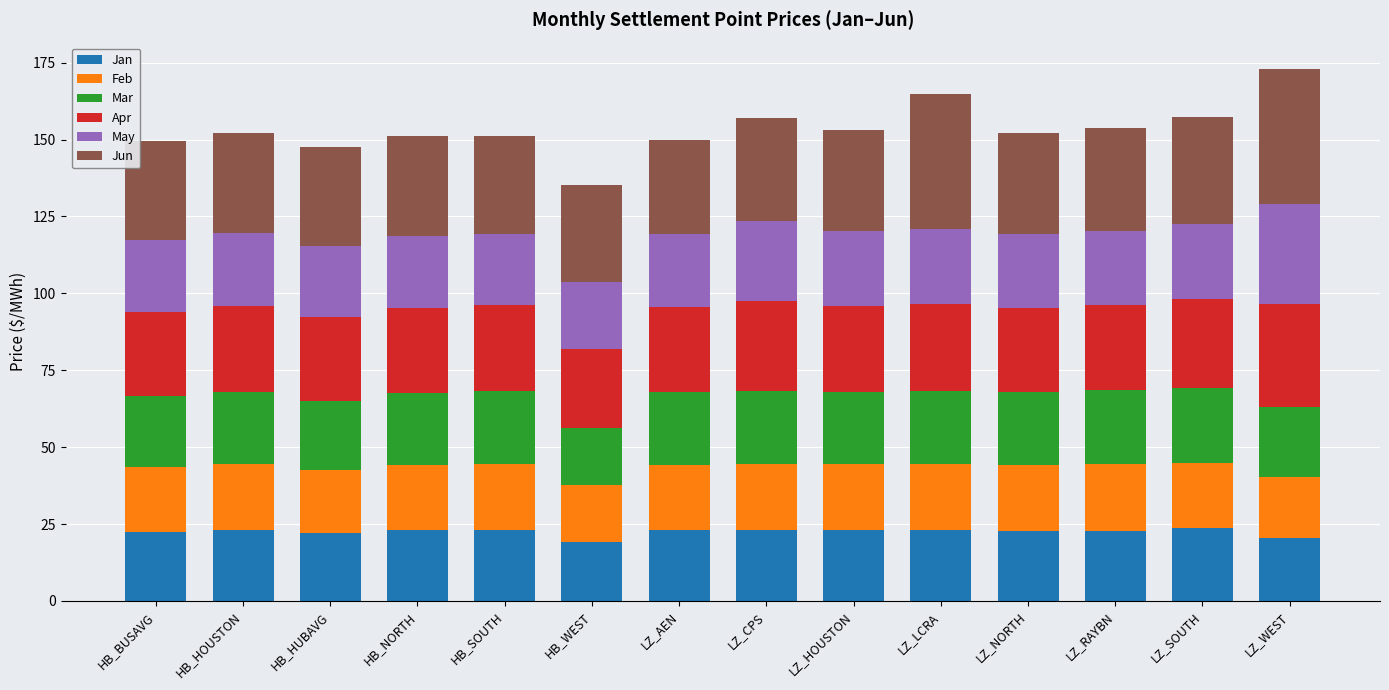

How many bars are there in total?

14